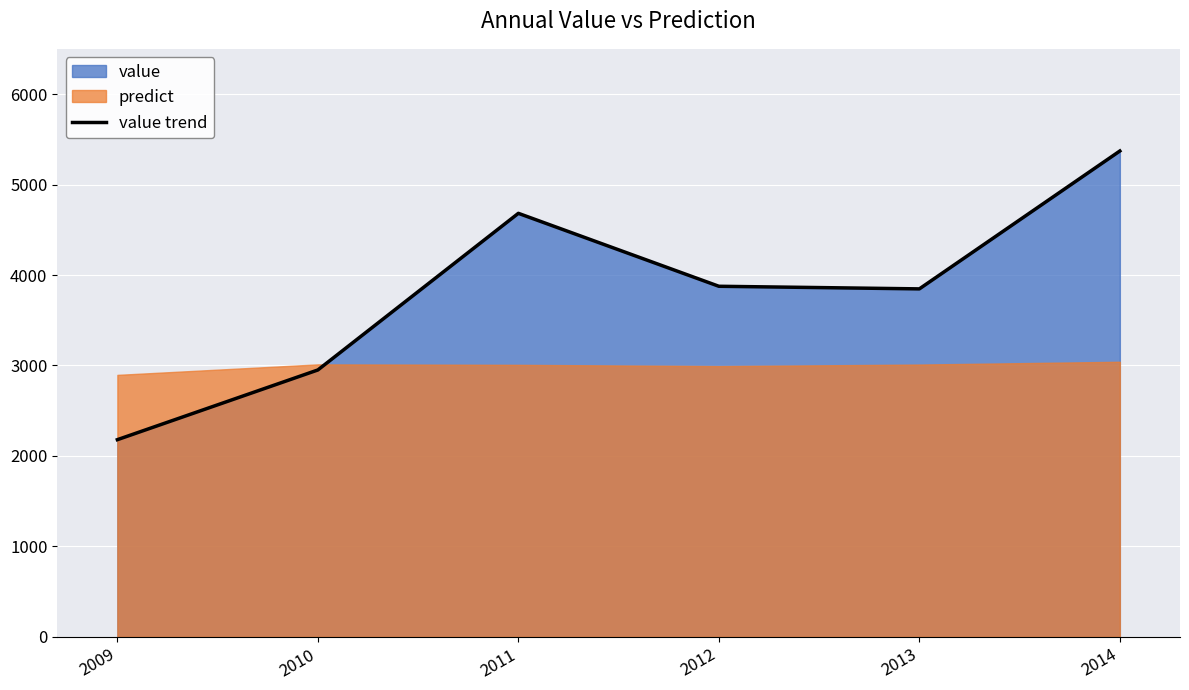

What is the greatest value displayed?

5370.7